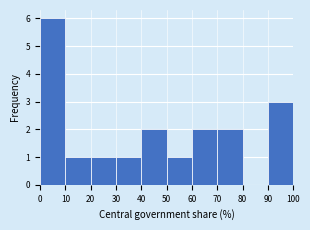

How tall is the bar that spans 60 to 70 on the x-axis? The values are not printed on the chart, so give them approximately, as read against the axis.

2